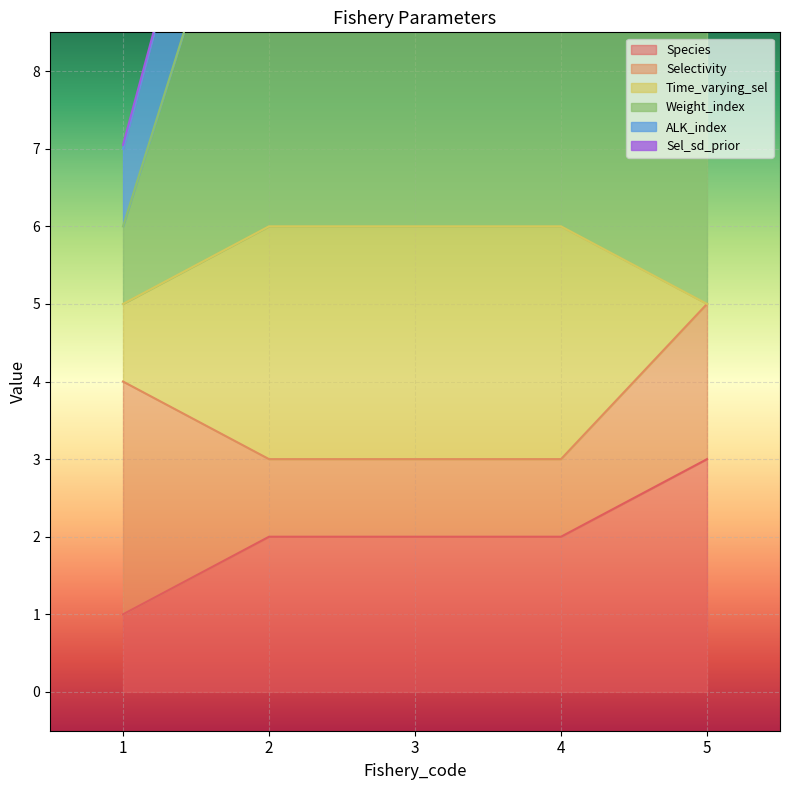

At which category is the sum across all series the highest?

5